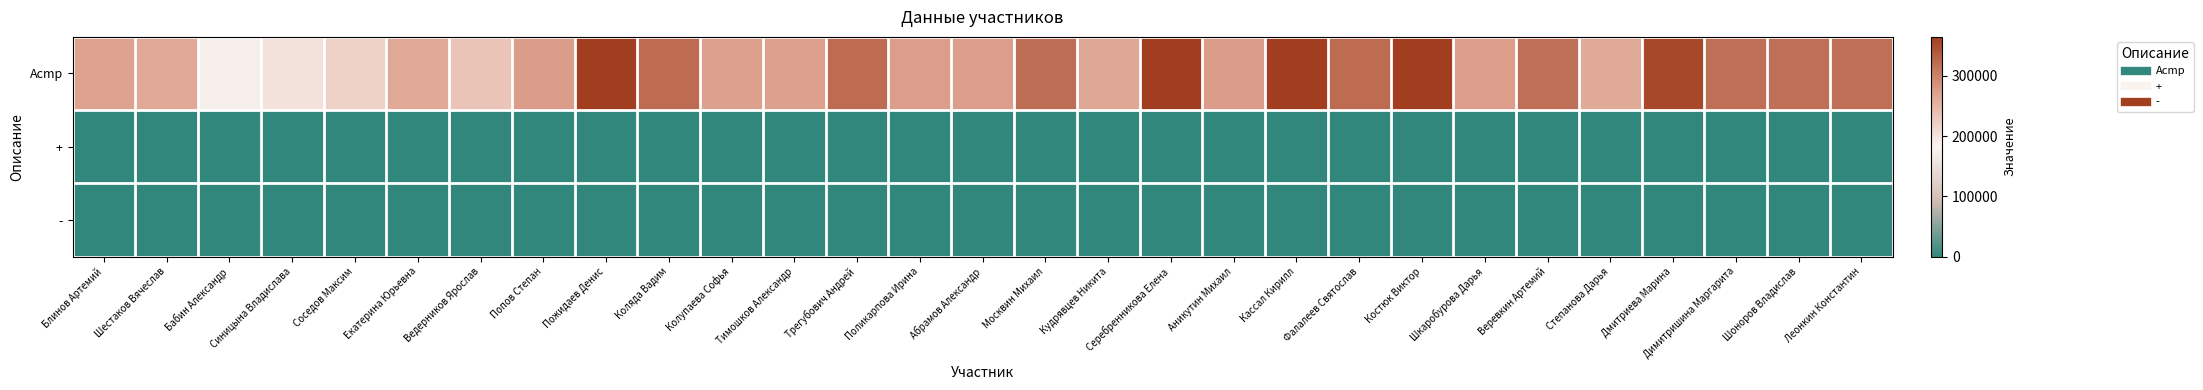

Which series changed the most between Соседов Максим and Тимошков Александр?

Acmp